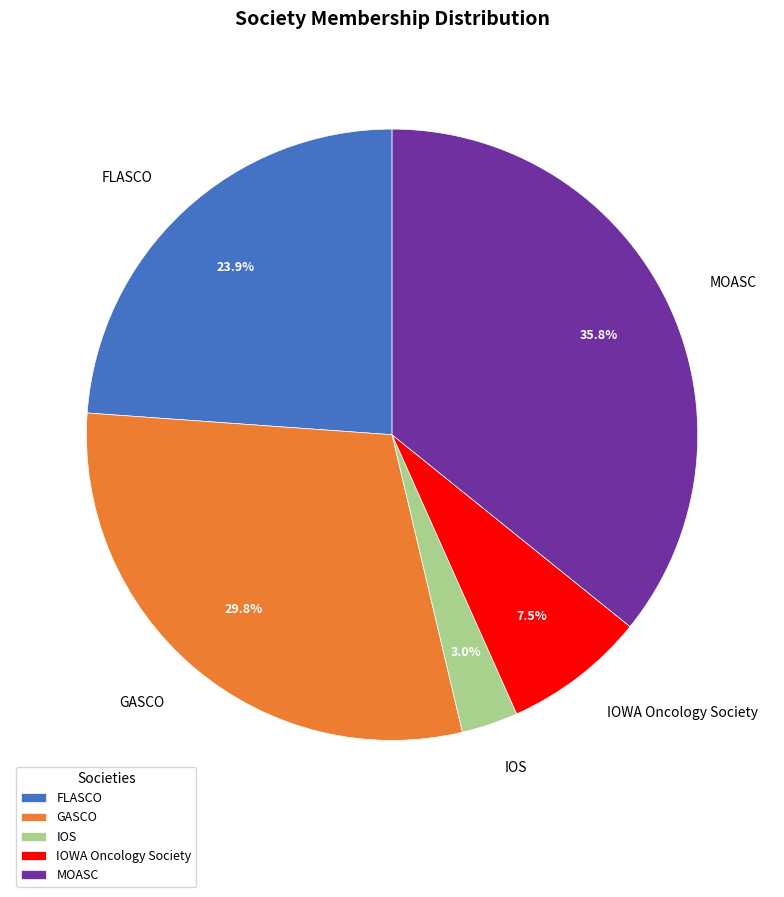

Which has a higher value, IOWA Oncology Society or MOASC?

MOASC